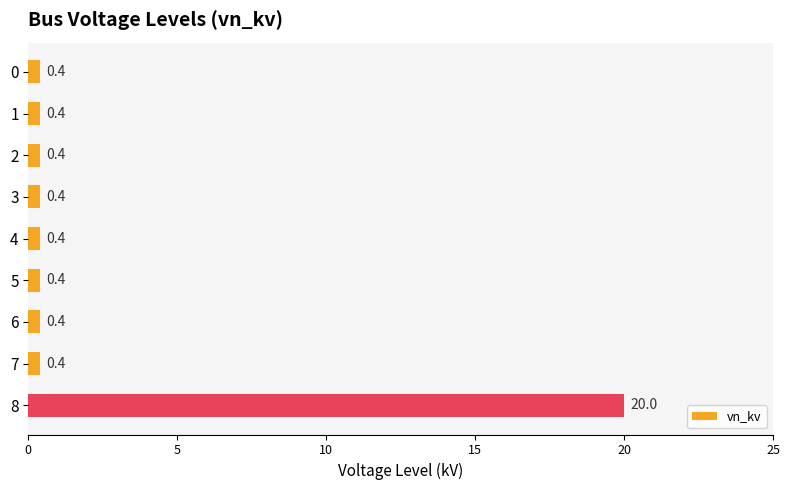

Are the bars grouped side by side (vs. stacked)?

No